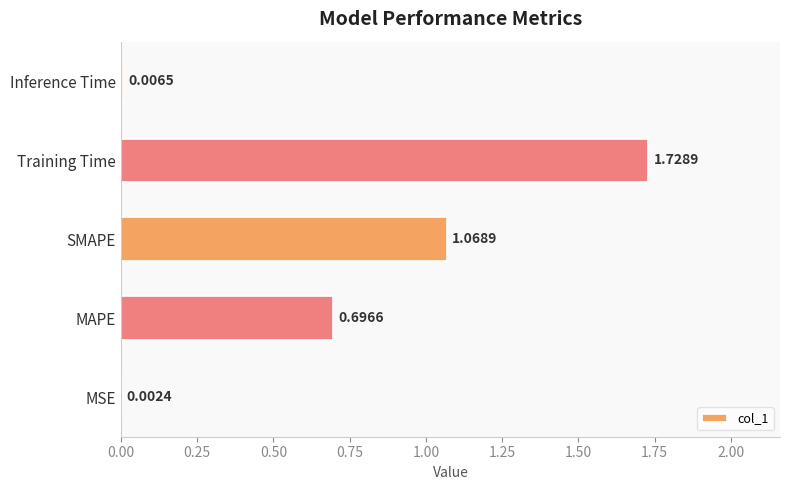

Which label corresponds to the largest value in the chart?

Training Time